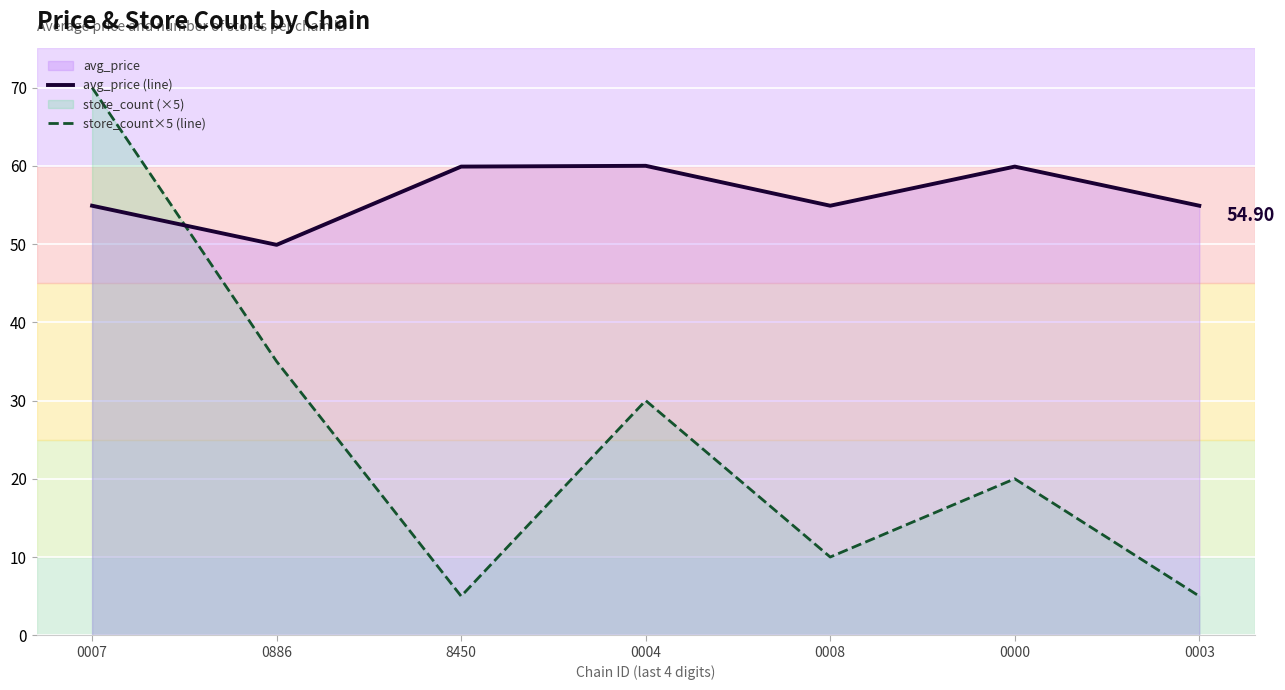

How many lines are shown in the chart?

2